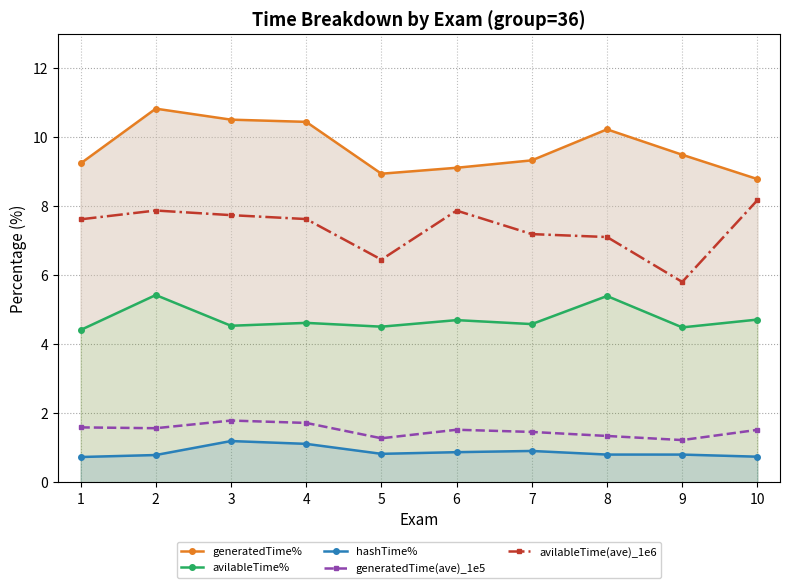

What is the average value of the generatedTime% series?

9.7